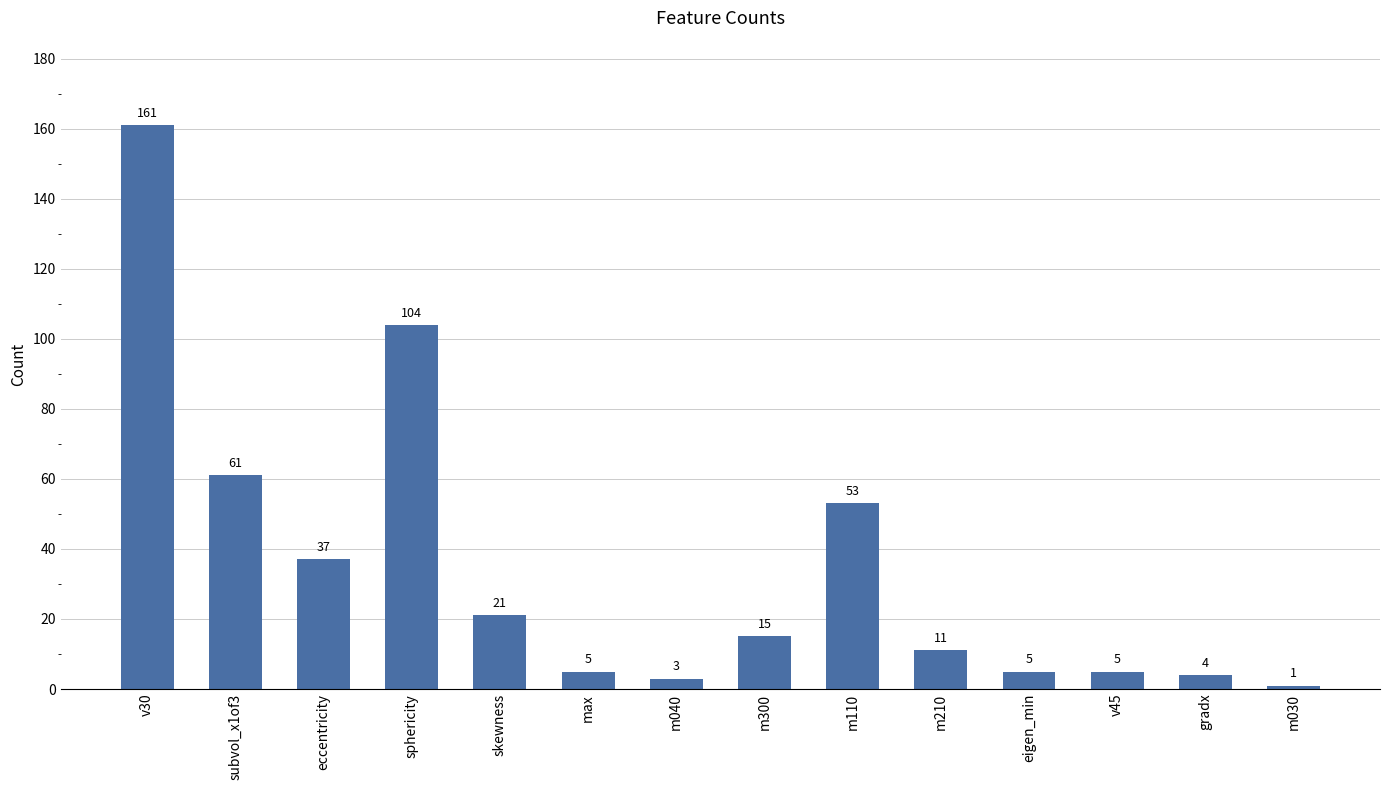

The value at m210 is 11. True or false?

True